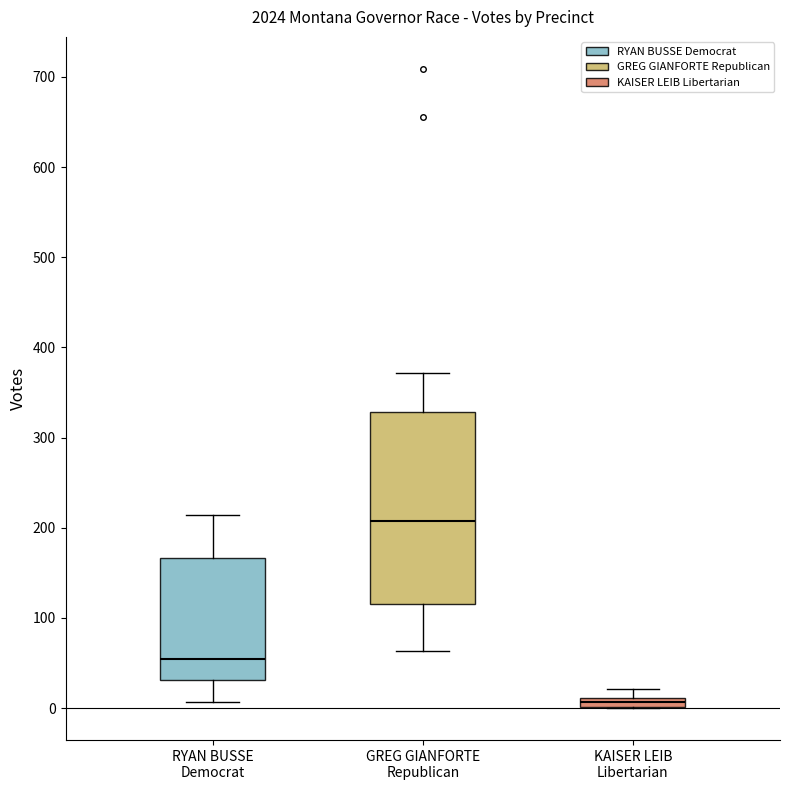

Where does the median line of the box for RYAN BUSSE Democrat sit on the y-axis? The values are not printed on the chart, so give them approximately, as read against the axis.

50